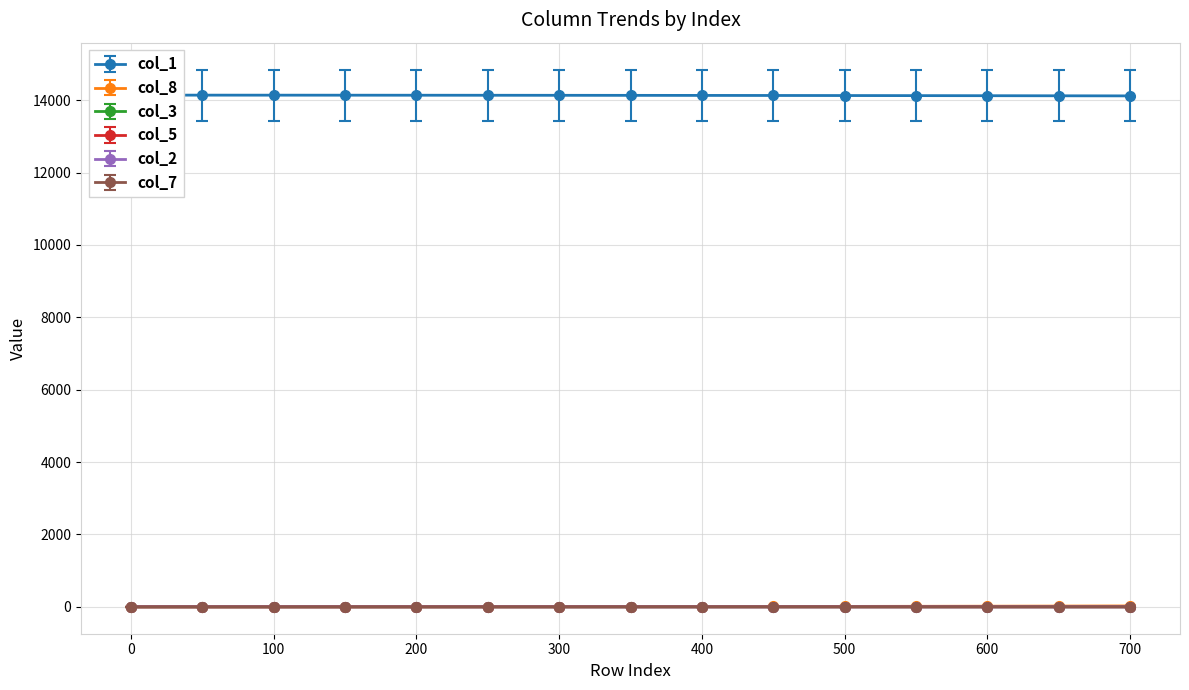

Does the chart have visible grid lines?

Yes